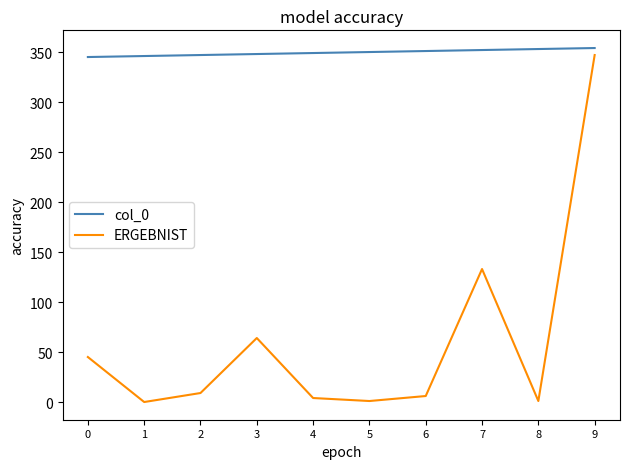

Is the value of ERGEBNIST at 7 greater than the value of col_0 at 2?

No